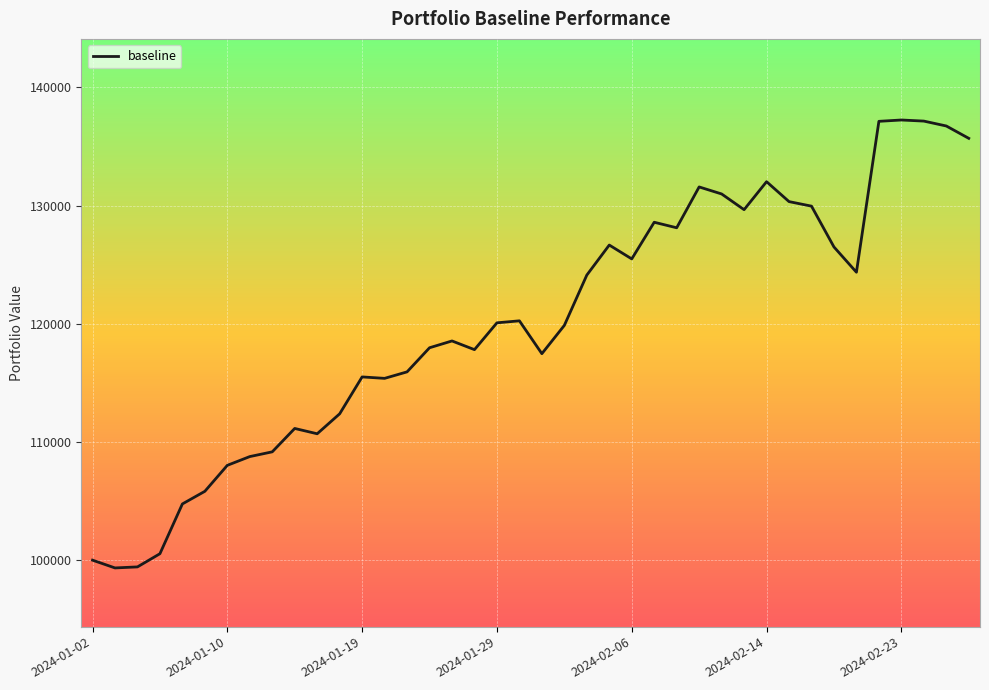

What is the minimum value shown in the chart?

99341.8